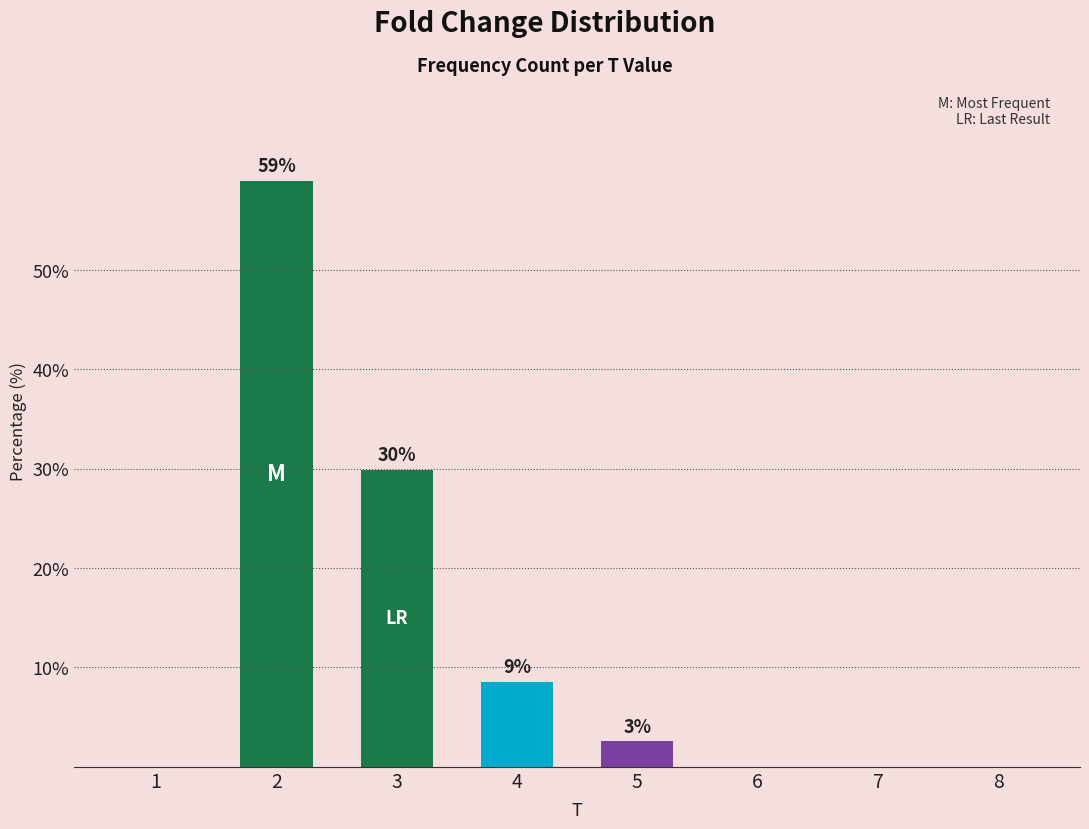

At which label is the value closest to 29?

3